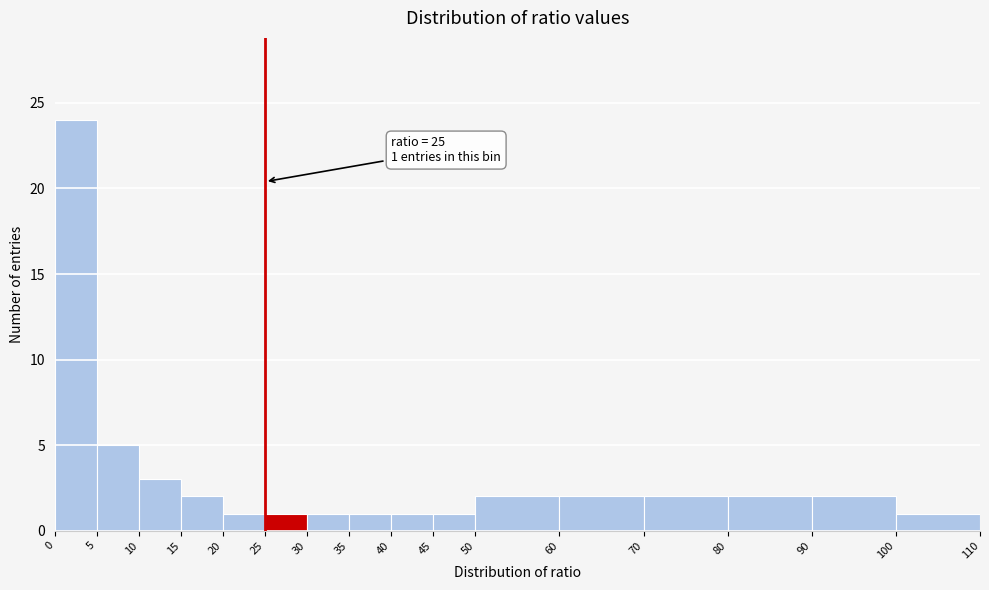

Which range on the x-axis has the tallest bar?

0 to 5